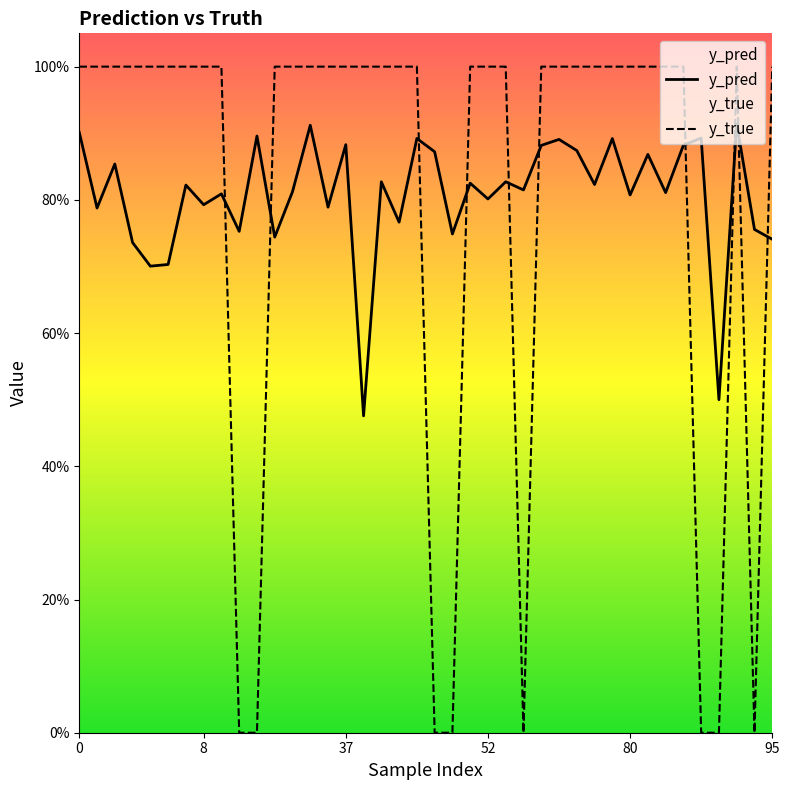

What is the label of the 35th point from the left?

34